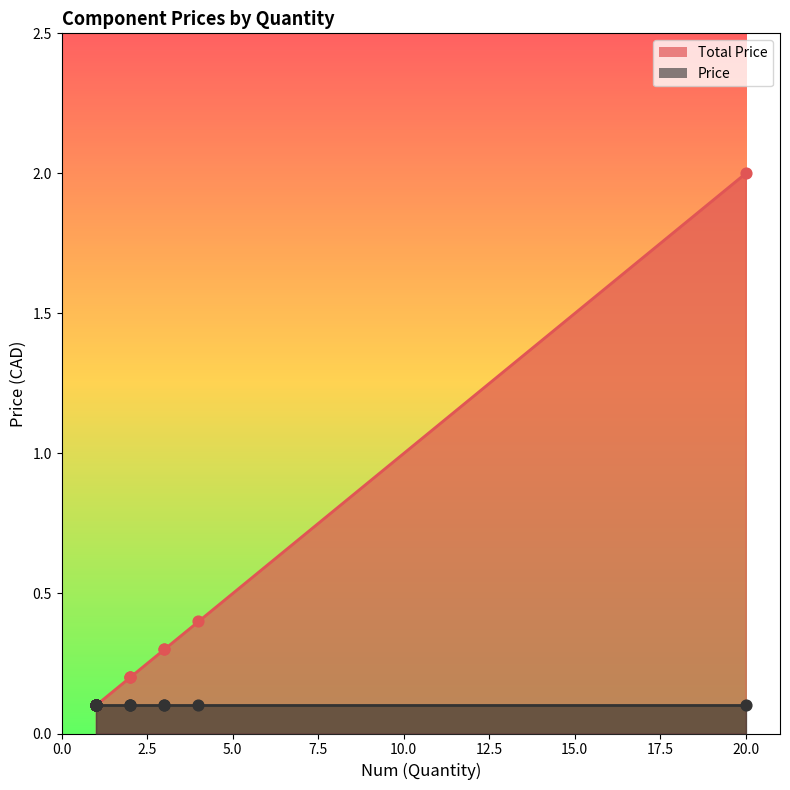

Which series has the largest total across all categories?

Total Price